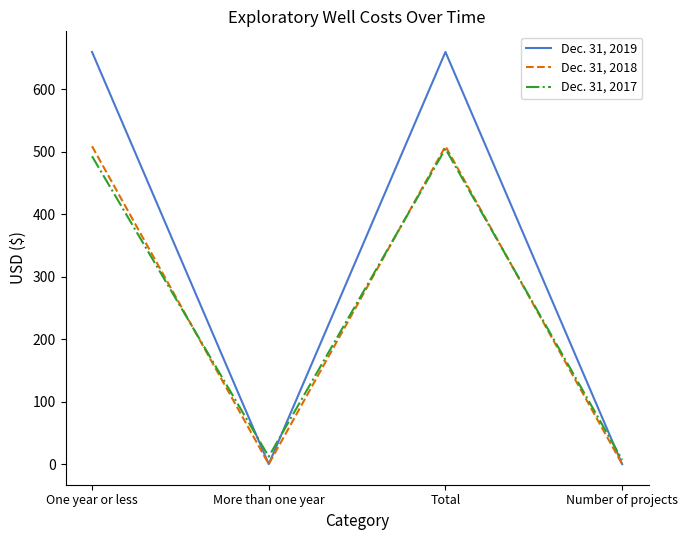

What is the total value across all series at One year or less?

1662